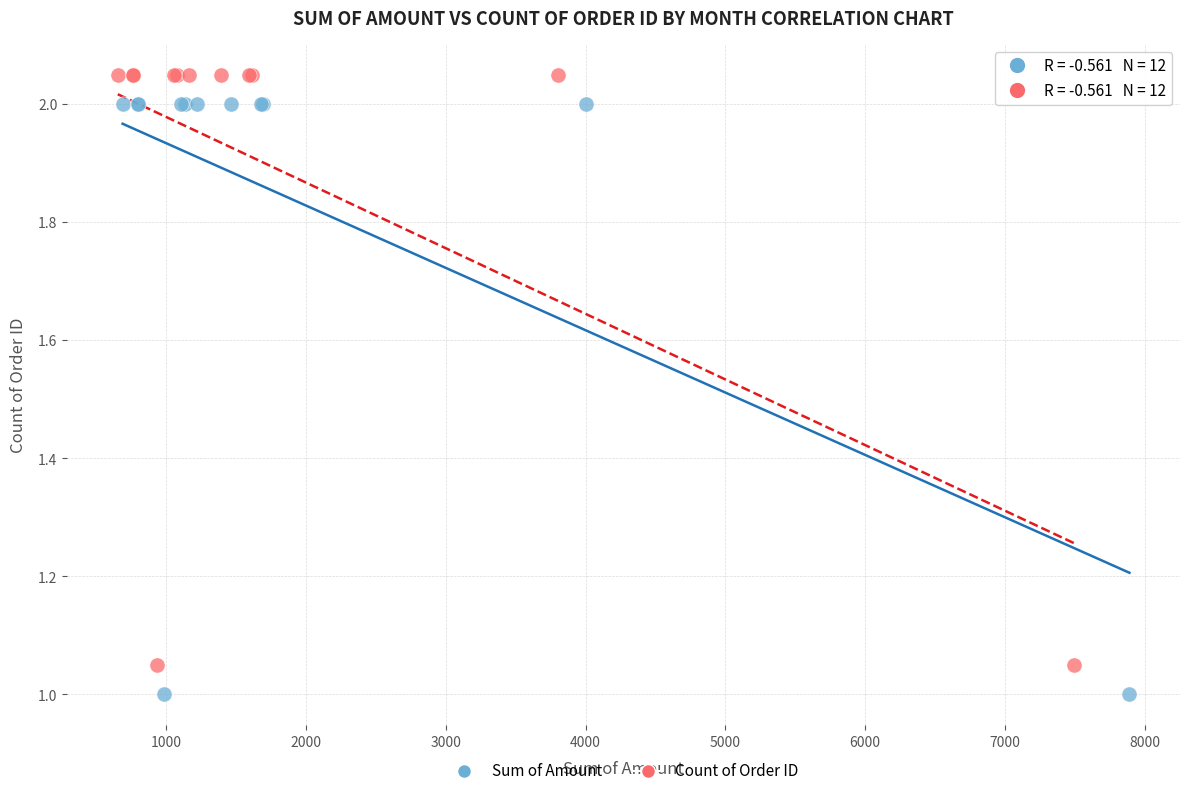

Which series contains the highest Y value?

Count of Order ID